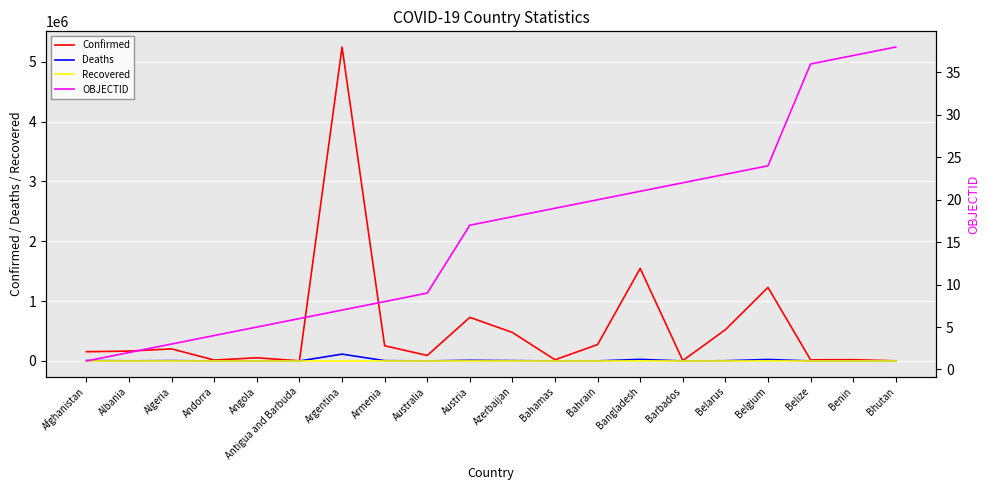

True or false: Confirmed has a value of 202122 at Algeria.

True